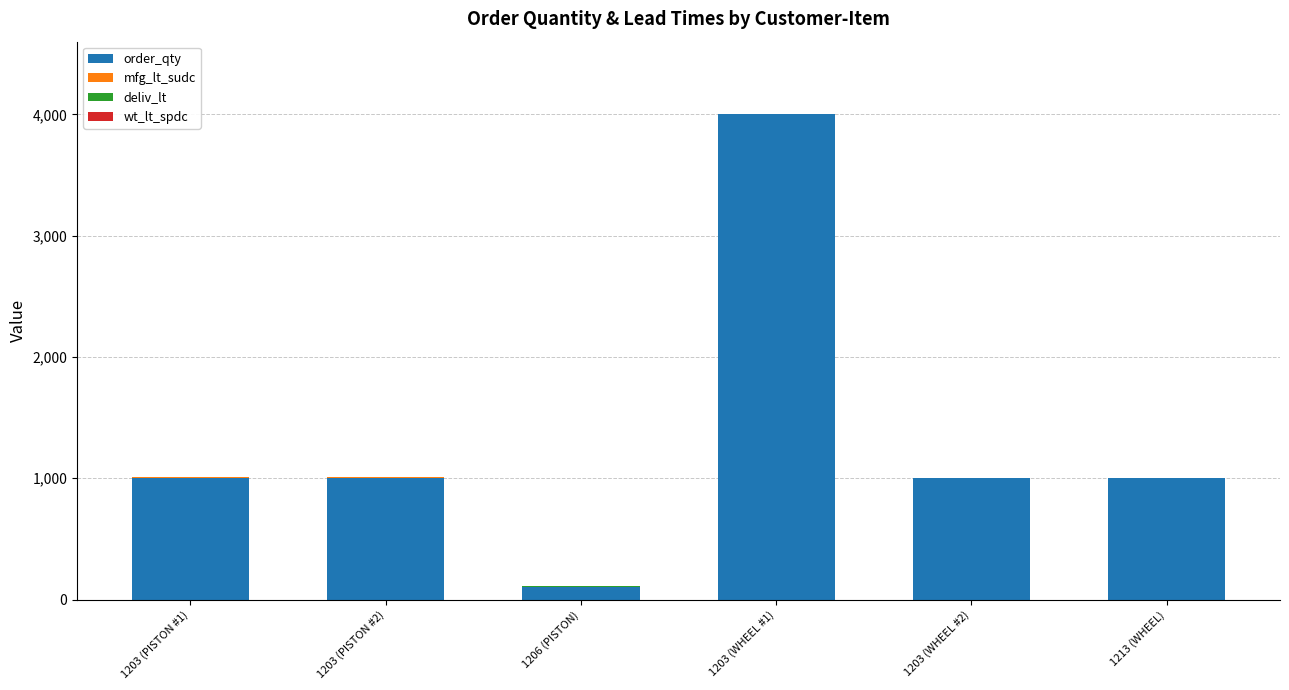

True or false: order_qty has a value of 290 at 1213 (WHEEL).

False